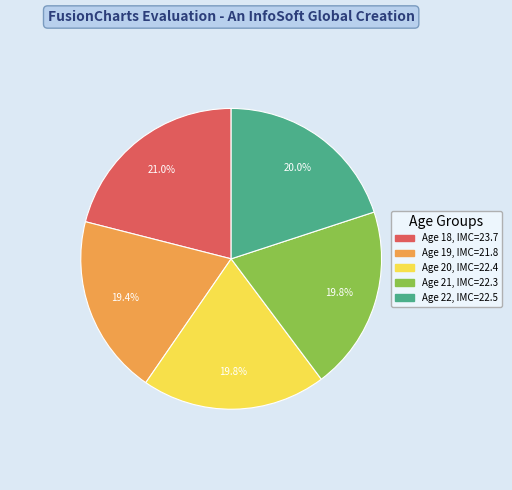

Is there any slice that represents more than half of the pie?

No